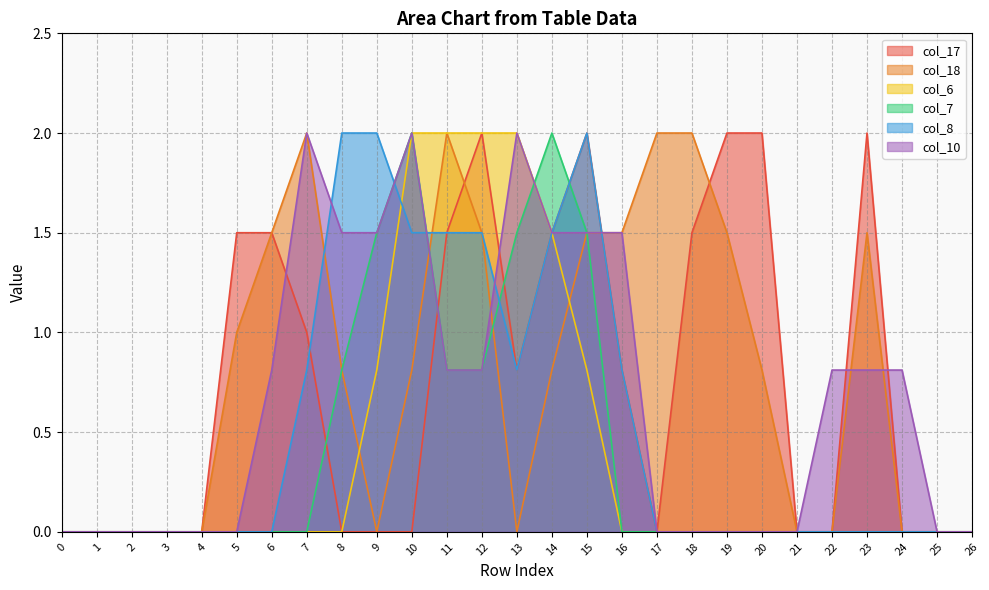

Where is col_10 nearest to the value 1?

6